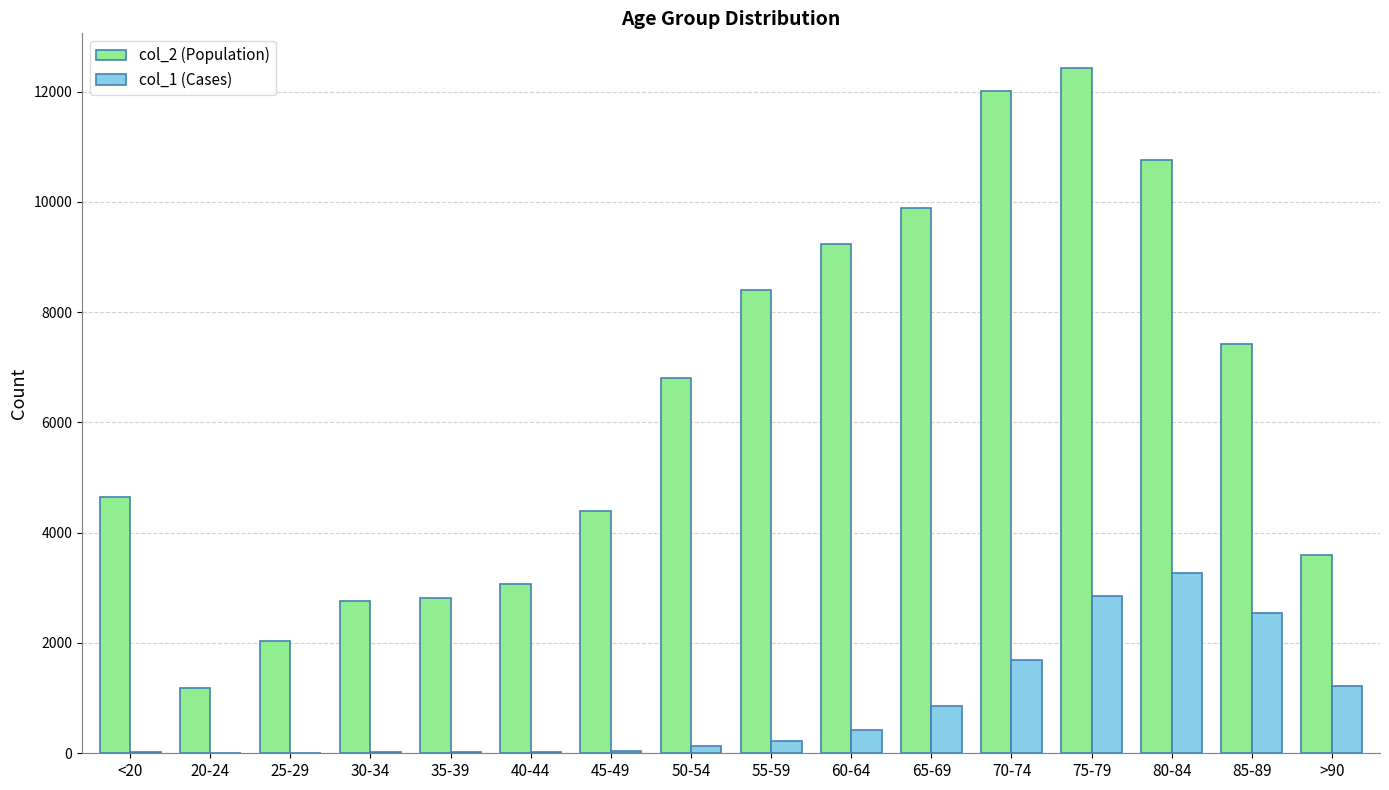

Which series has the largest range (max minus min)?

col_2 (Population)